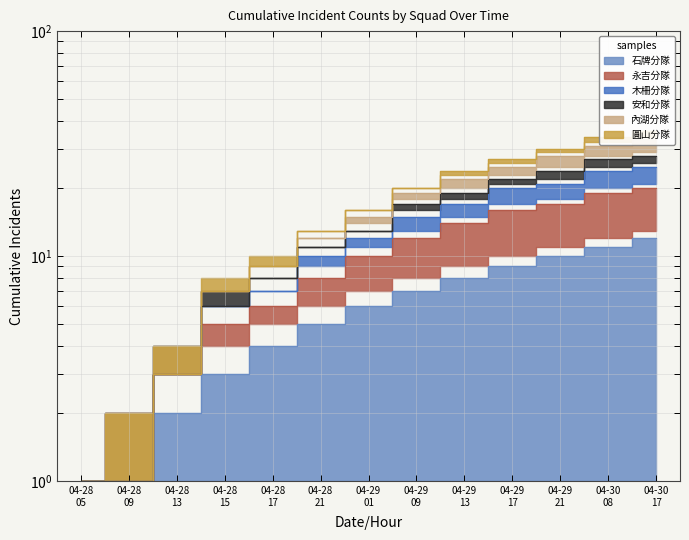

Which category has the highest value in the 木柵分隊 series?

04-30
17